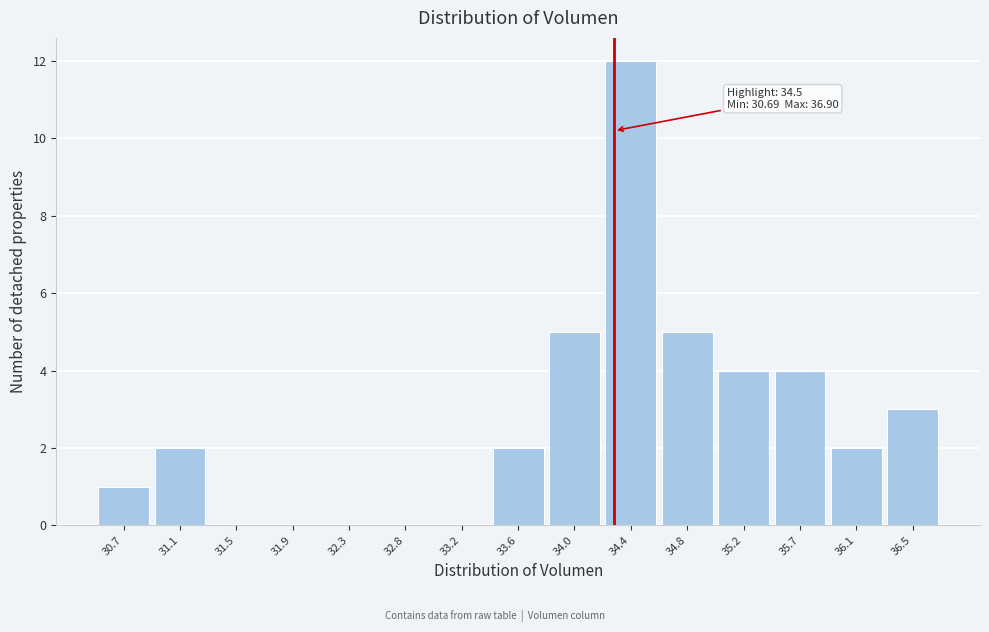

Reading right to left, what are all the values shown in this chart?

36.5=3	36.1=2	35.7=4	35.2=4	34.8=5	34.4=12	34.0=5	33.6=2	33.2=0	32.8=0	32.3=0	31.9=0	31.5=0	31.1=2	30.7=1